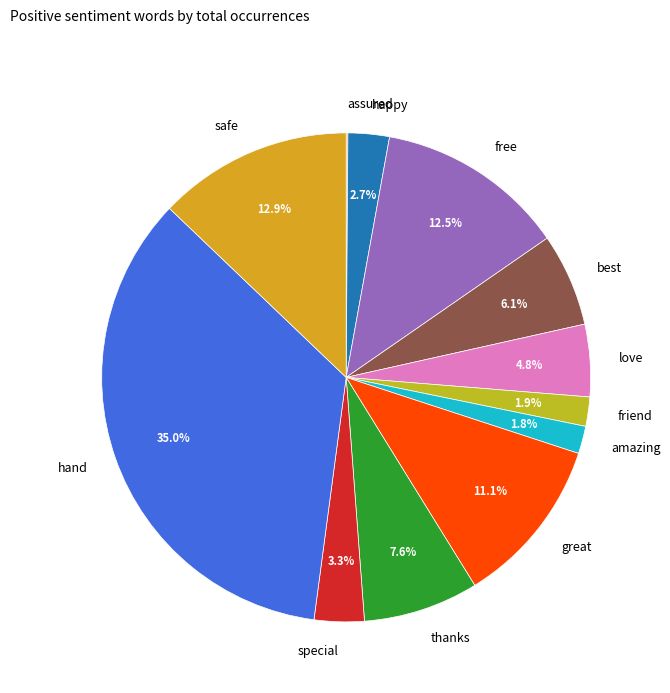

What is the largest slice in the pie chart?

hand